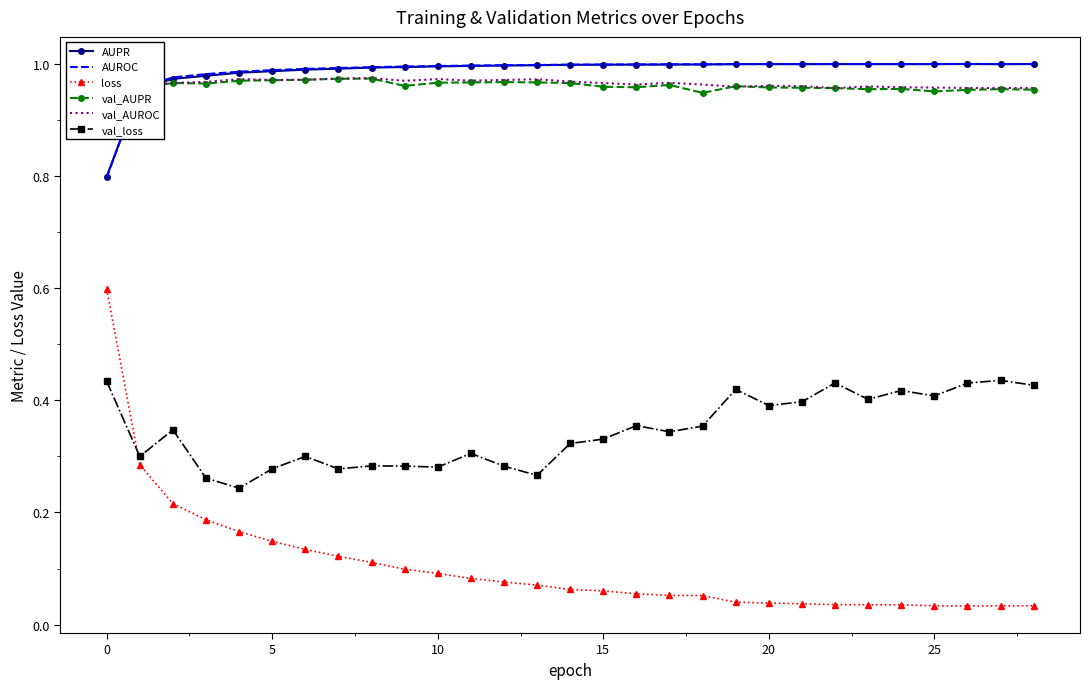

What is the label of the 3rd point from the right?

26